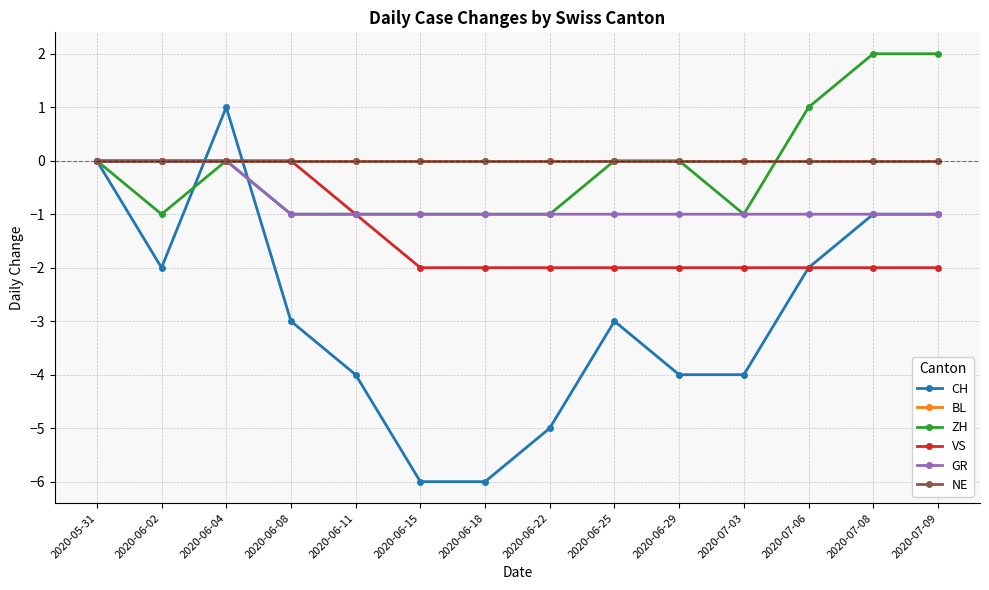

At how many categories does at least one series exceed -1?

14